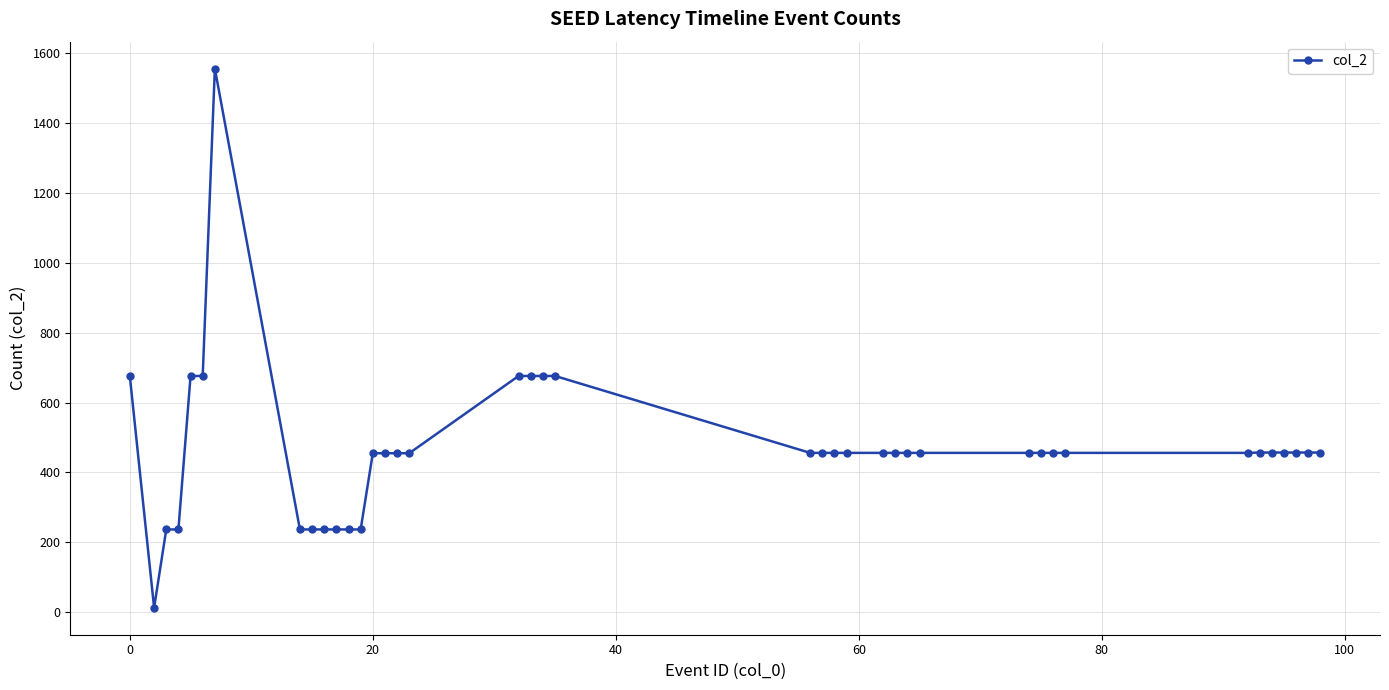

What is the average value?

467